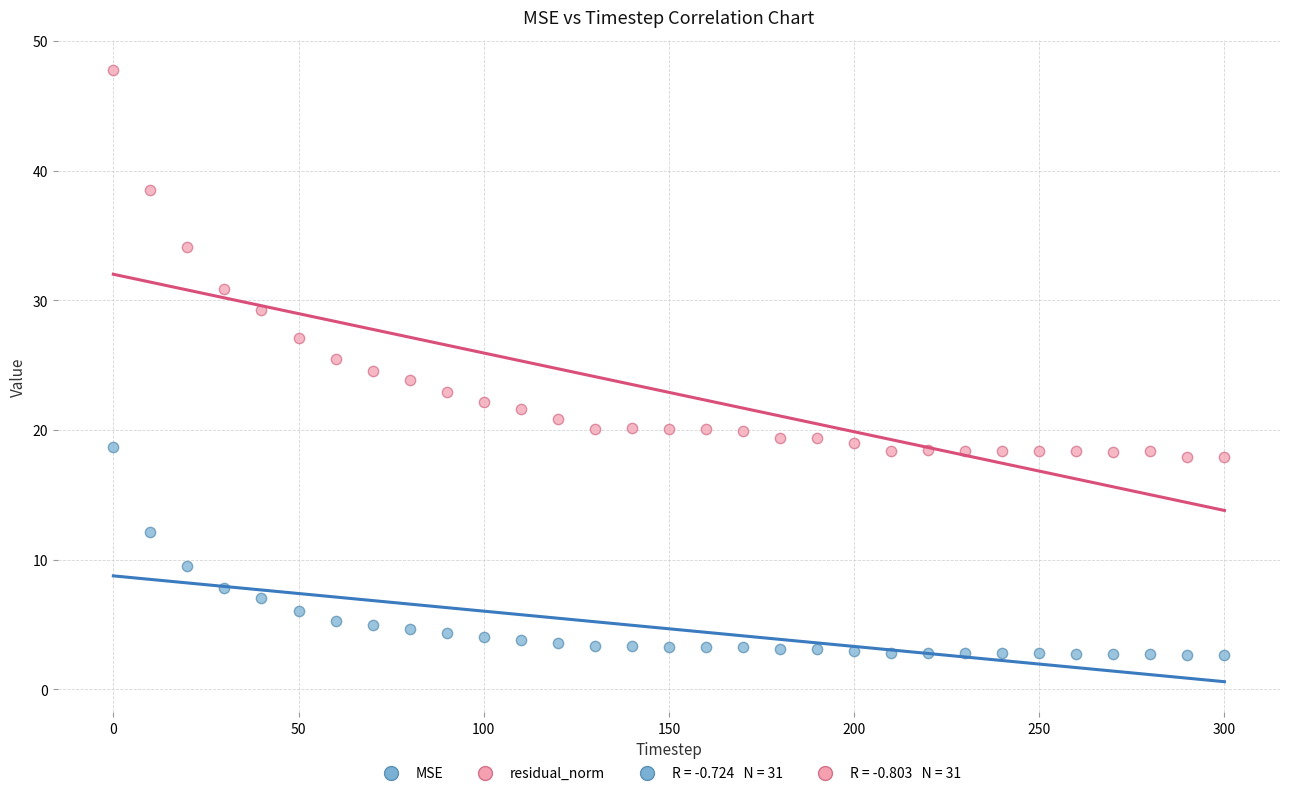

In the residual_norm series, what Y value is closest to 32?

30.9